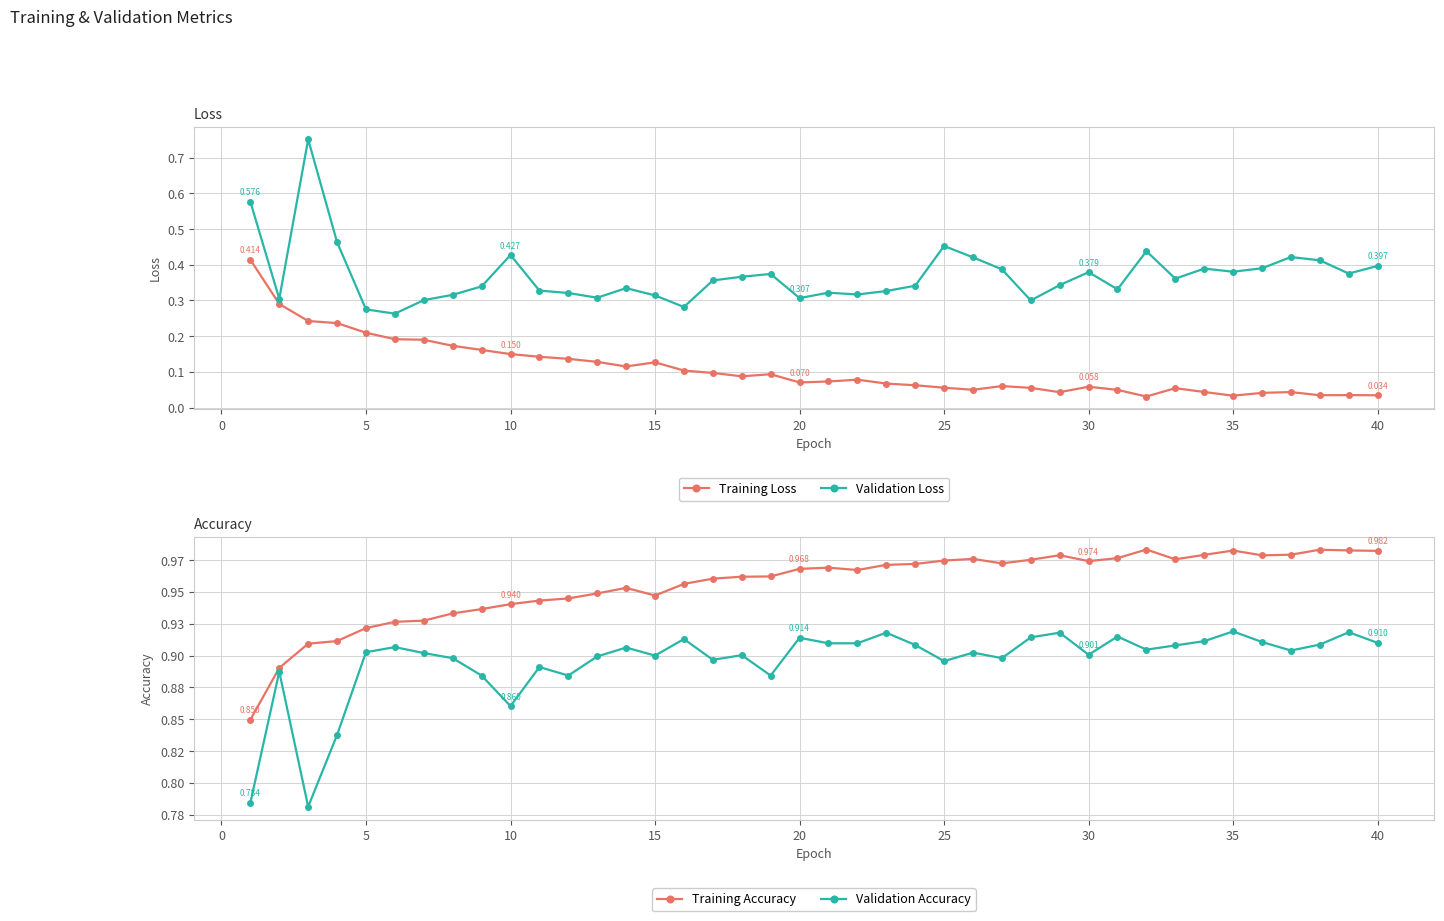

Which series has the widest spread of values?

Validation Loss